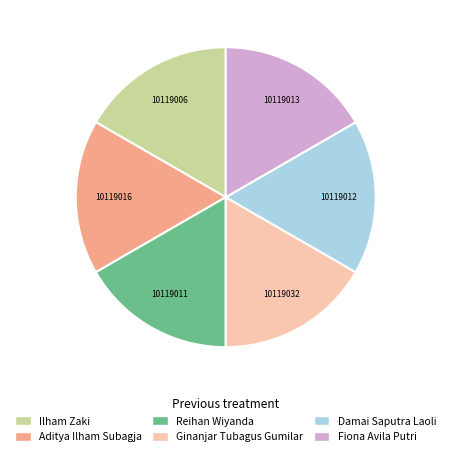

Is Aditya Ilham Subagja the majority of the pie?

No